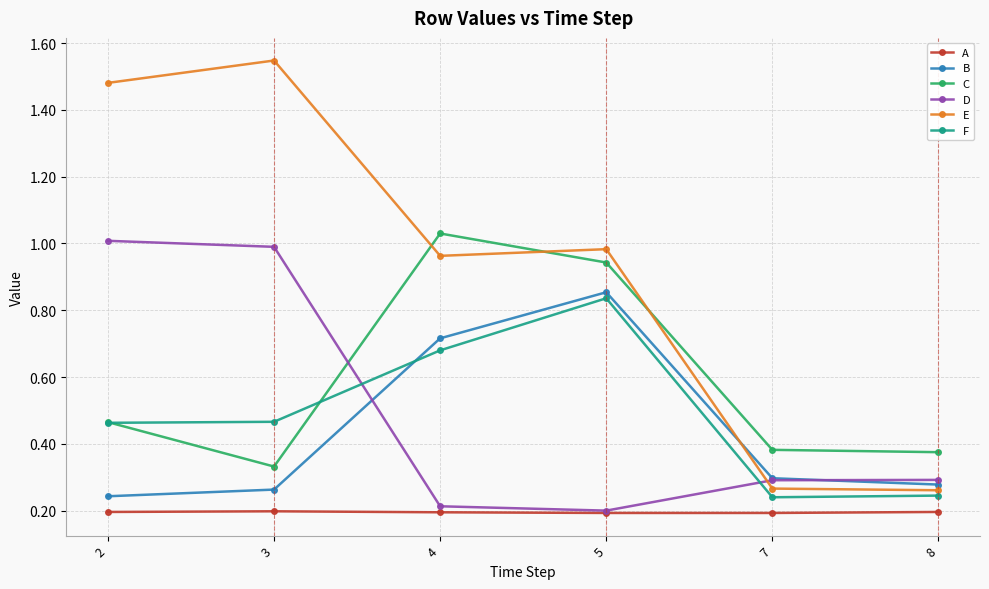

Which series has the largest range (max minus min)?

E